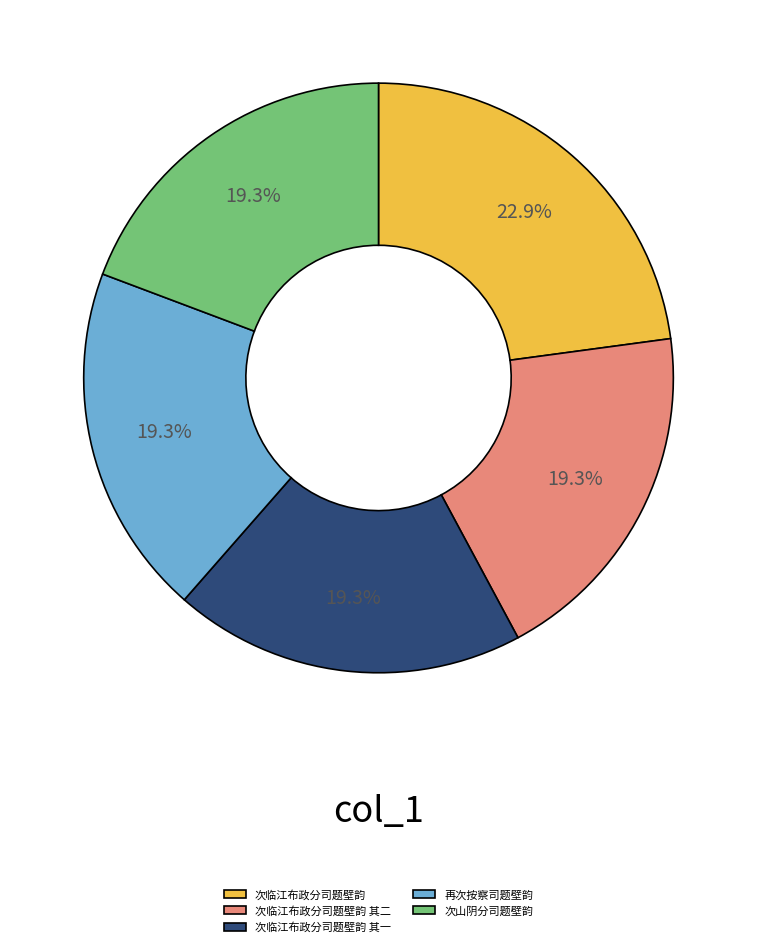

Which slice is the largest?

次临江布政分司题壁韵